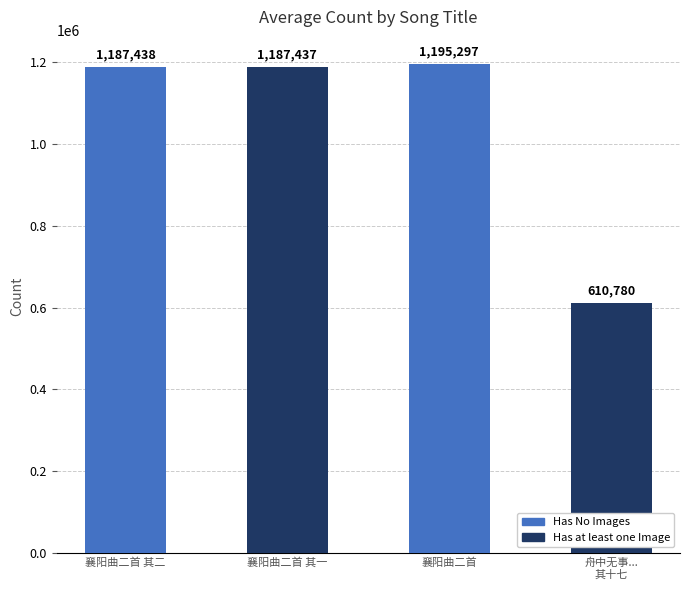

What is the difference between the second highest and minimum values?

576658